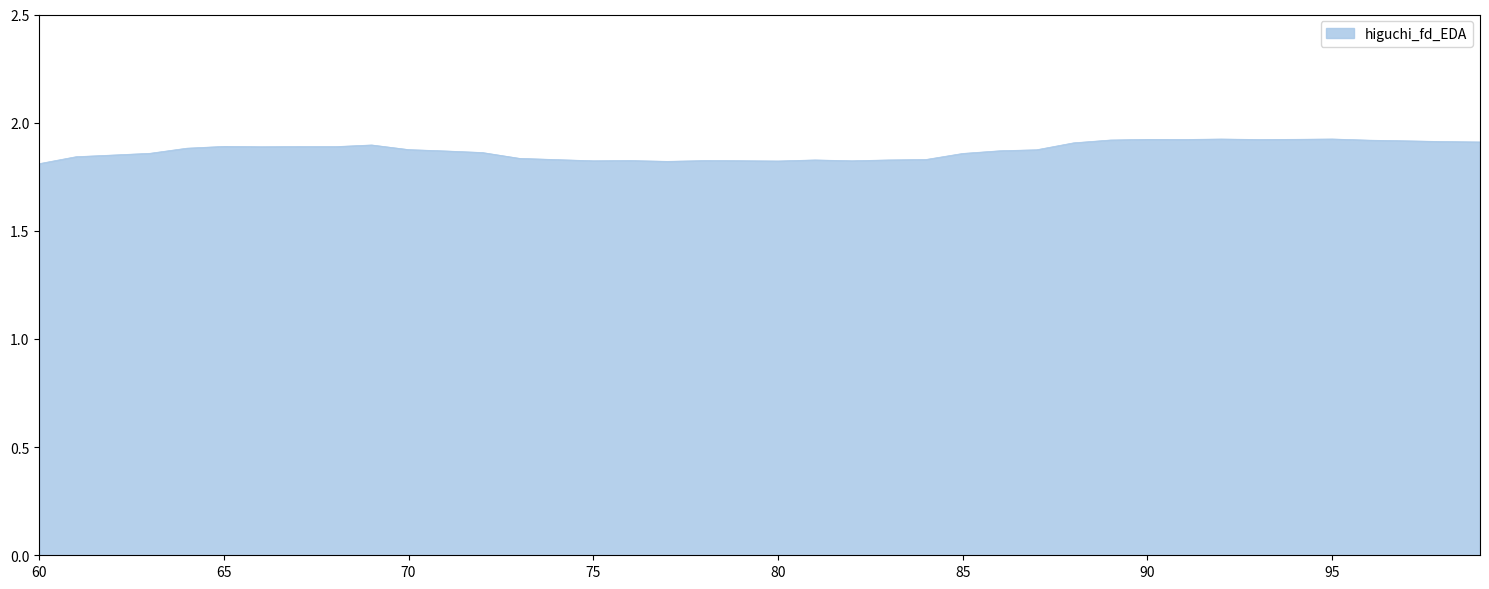

At which category does the data reach its first local peak?

65